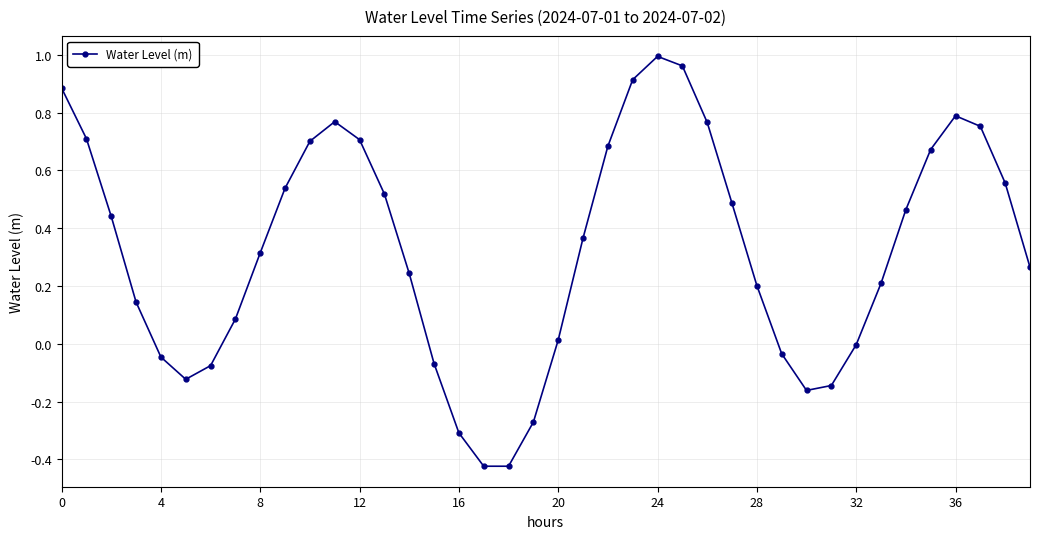

How many interior local valleys (lower than both neighbors) does the data have?

3